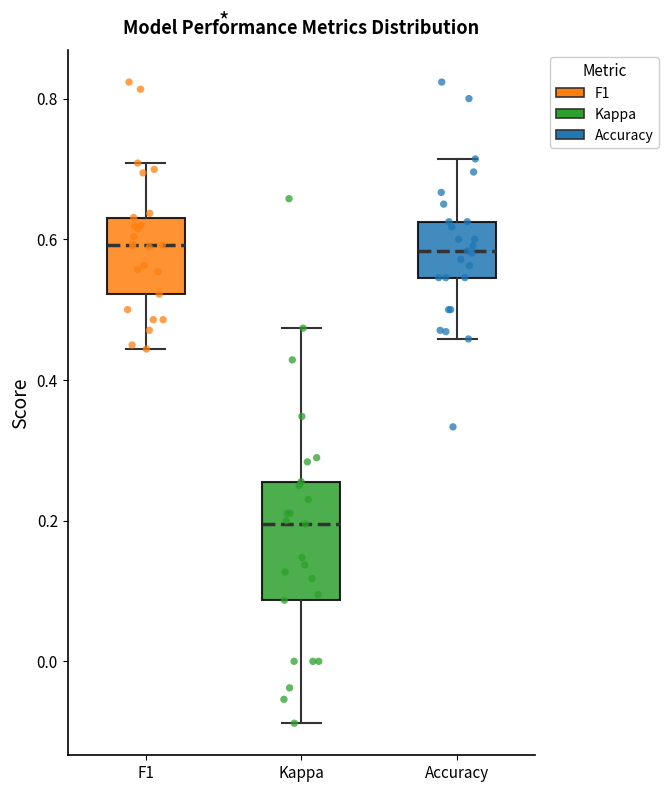

Which box is the tallest, from its lower edge to its upper edge?

Kappa